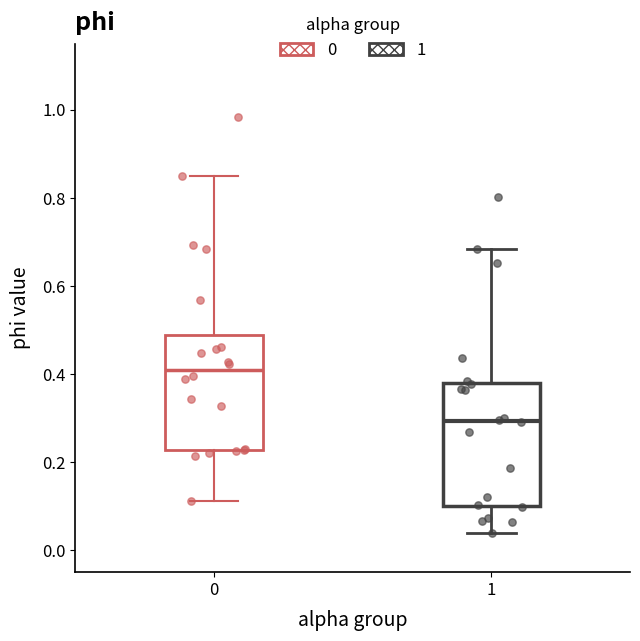

Where does the lower whisker of the box at x = 1 end on the y-axis? The values are not printed on the chart, so give them approximately, as read against the axis.

0.04